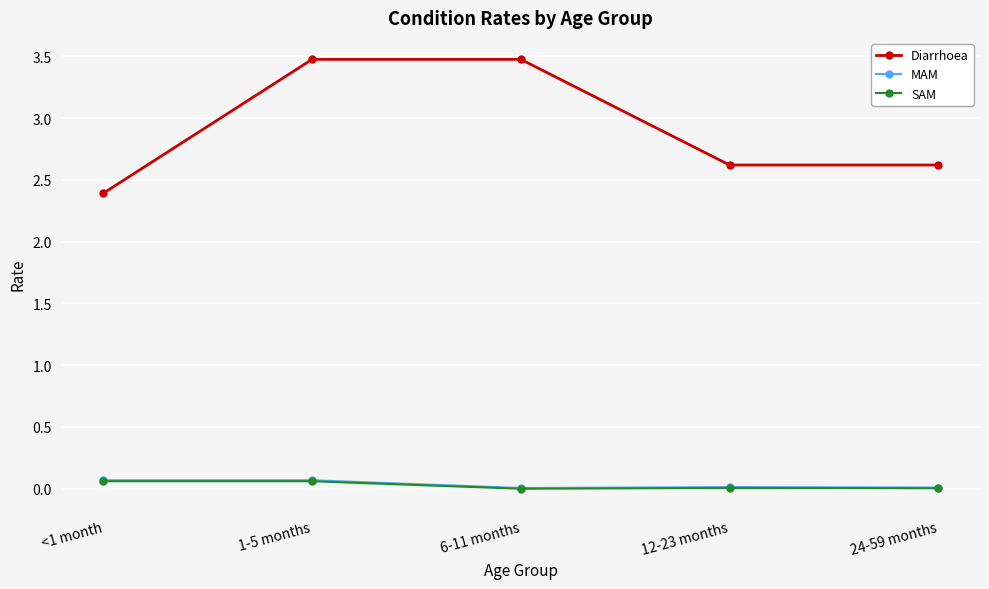

True or false: MAM has more than 2 interior local peaks.

False